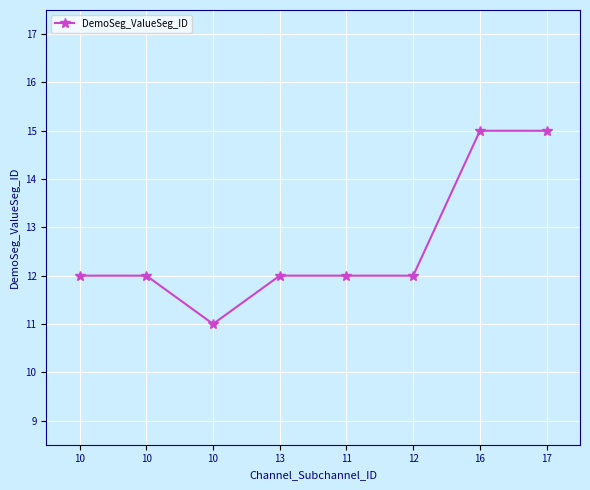

At which label is the value closest to 13?

10